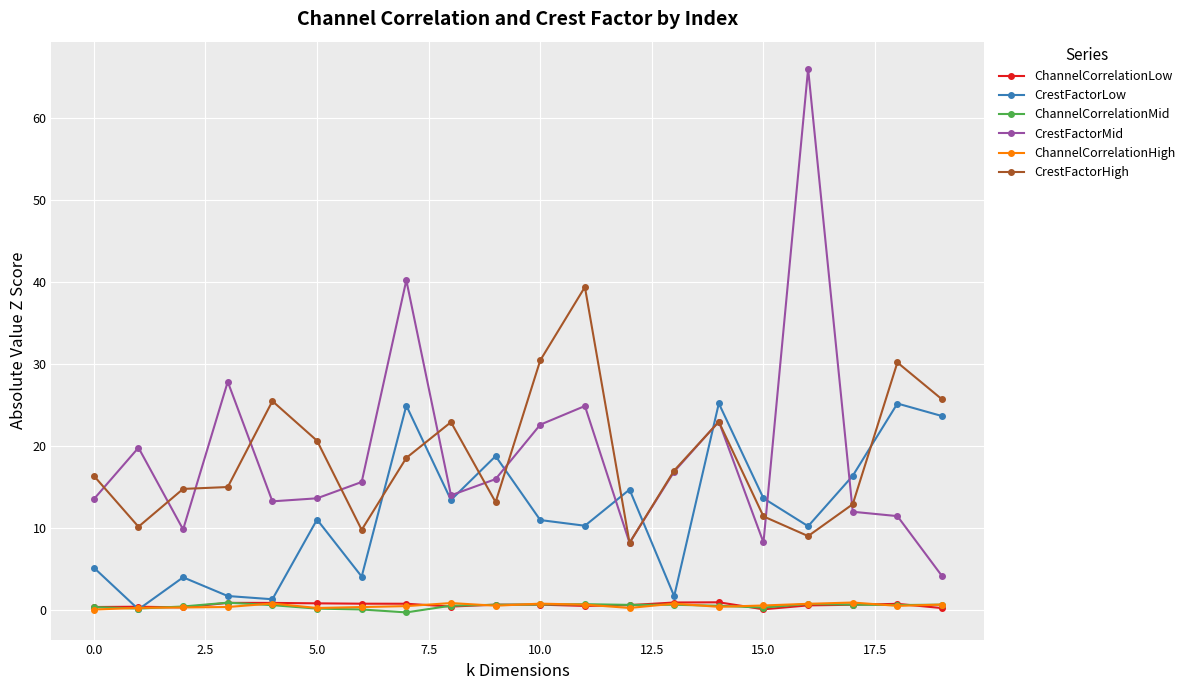

Which series has the largest range (max minus min)?

CrestFactorMid